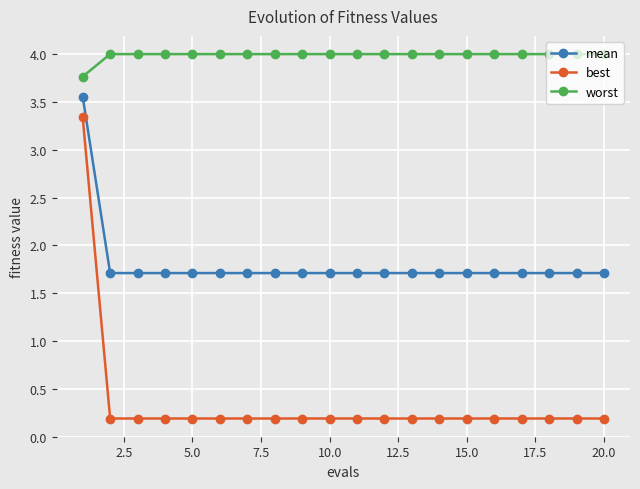

What is the sum of all mean values?

36.1